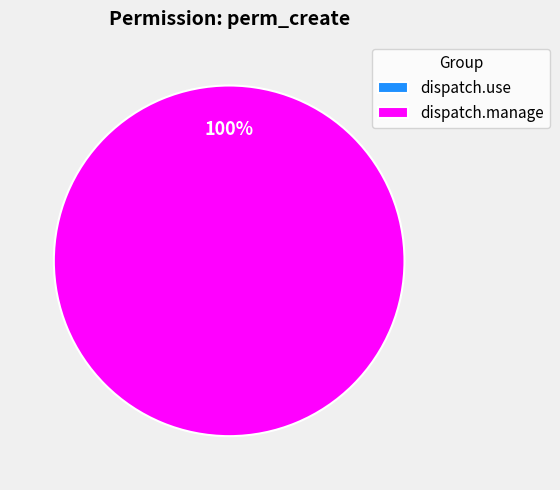

Count the number of slices in the pie.

2